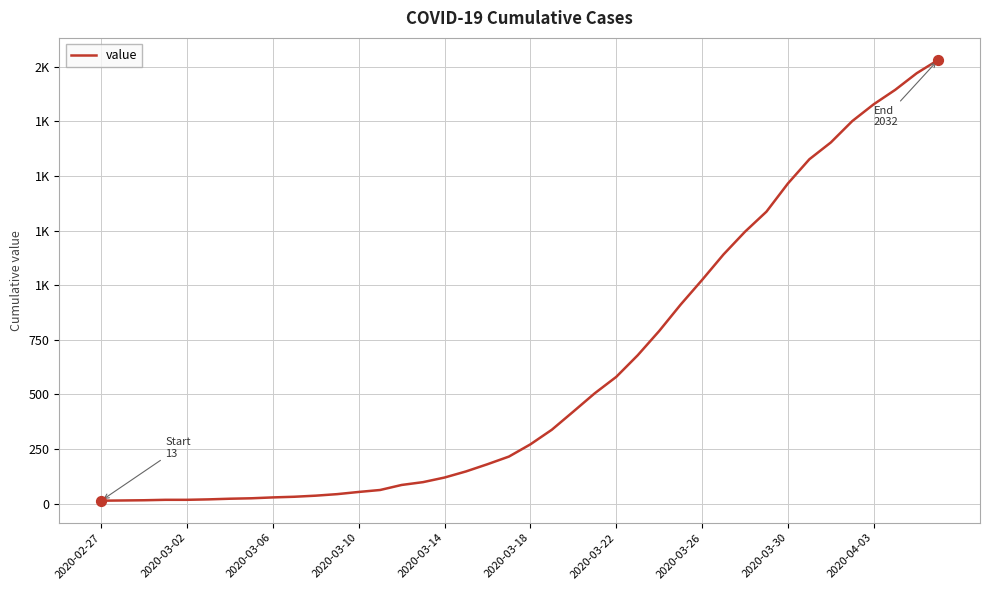

Is this an area chart (filled region under the line)?

No